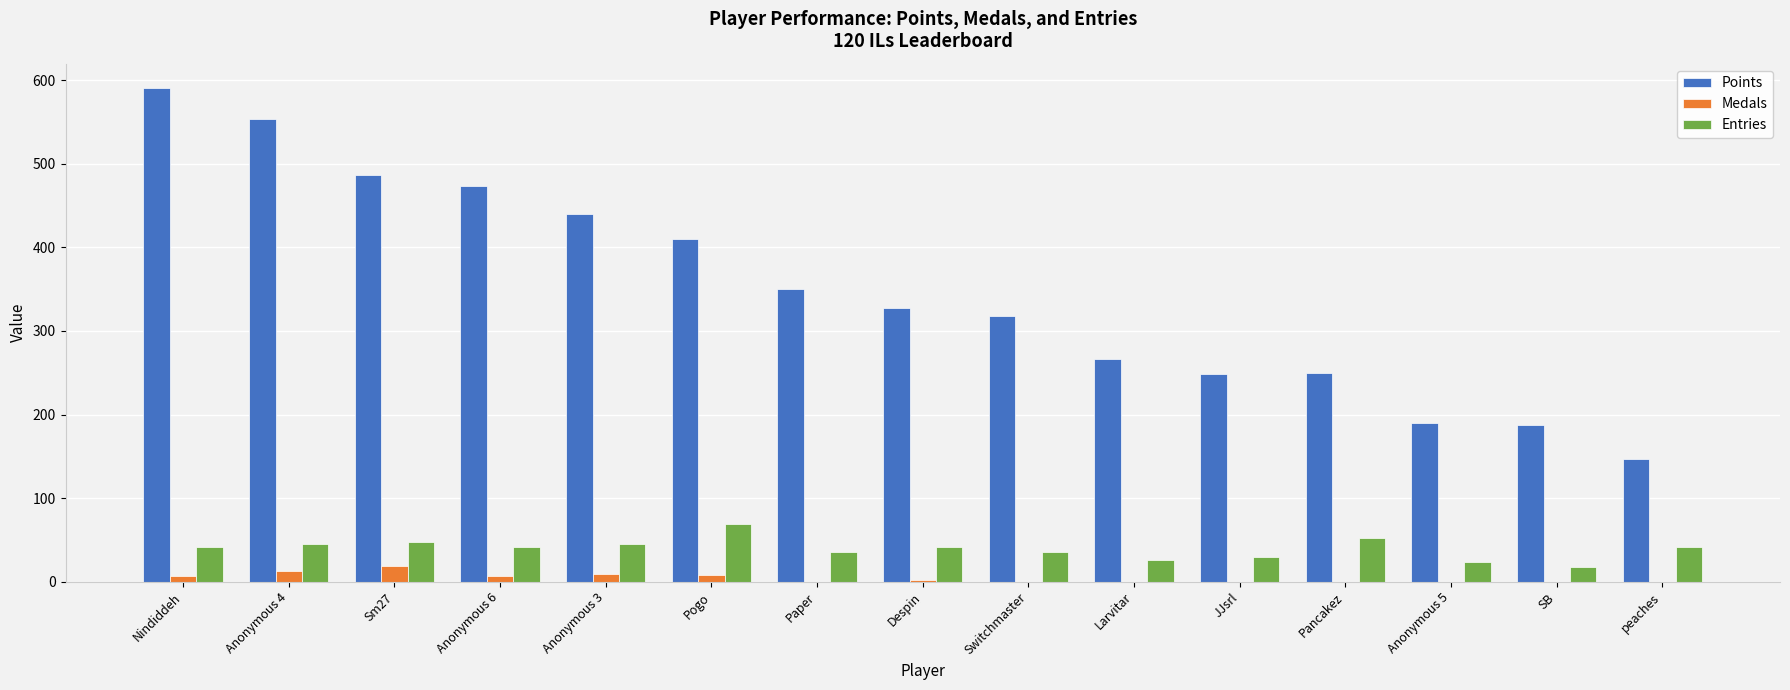

Is it true that Entries equals 56 at Switchmaster?

False